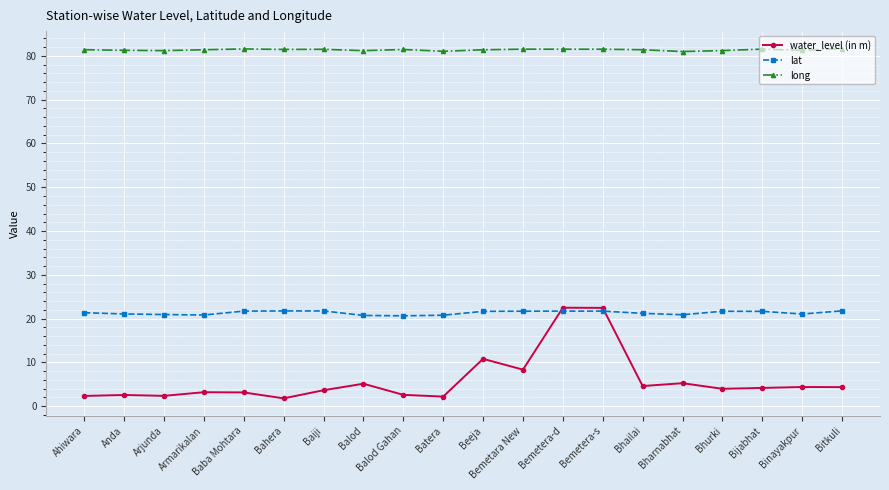

What is the difference between the water_level (in m) values at Baba Mohtara and Bijabhat?

1.0